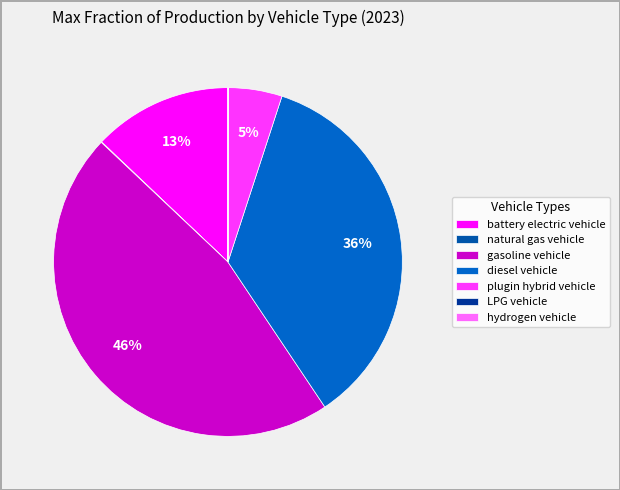

What is the change in value from battery electric vehicle to LPG vehicle?

-0.3